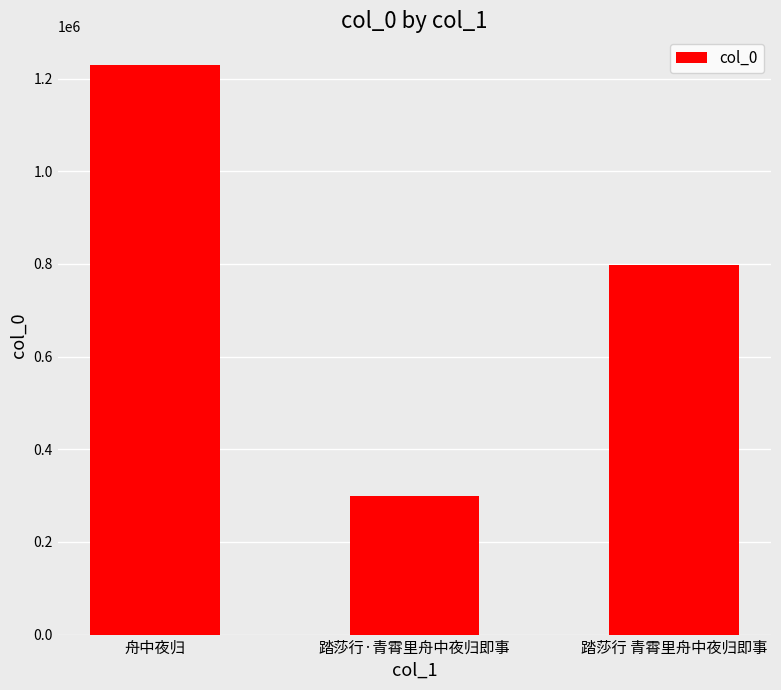

Reading left to right, extract all data points from this chart.

舟中夜归=1229663	踏莎行·青霄里舟中夜归即事=298380	踏莎行 青霄里舟中夜归即事=797043